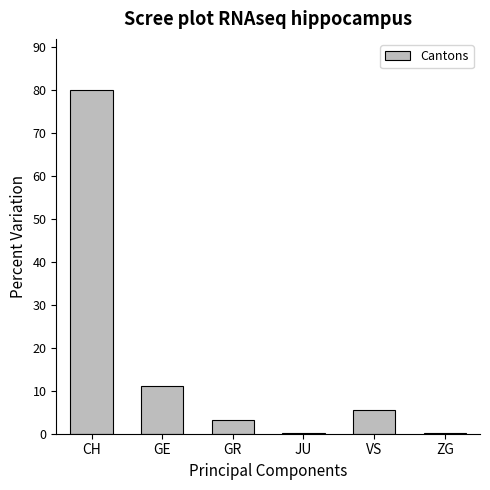

Is it true that the value at GE is 11.1?

True